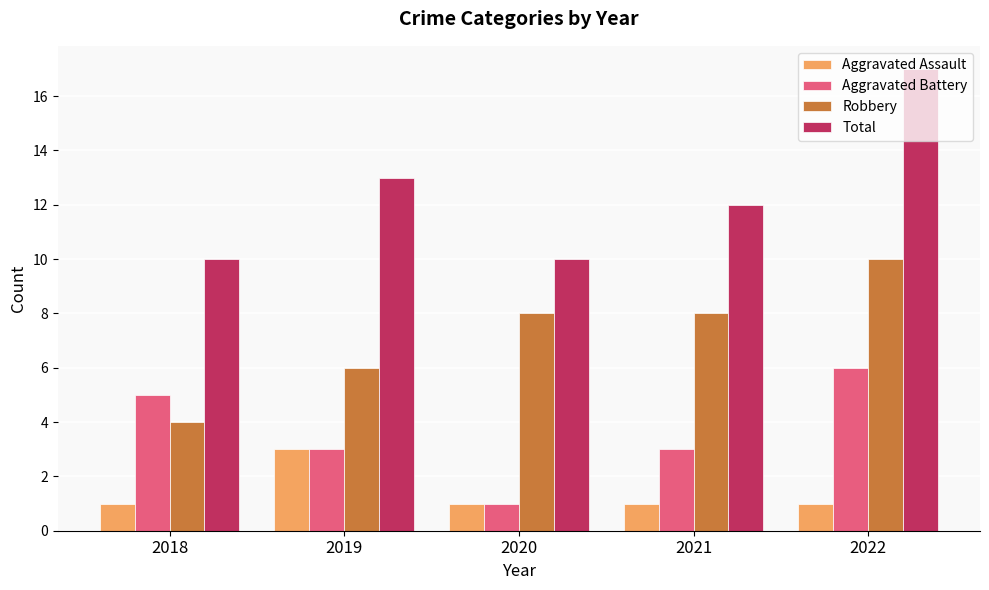

Reading left to right, list all the values displayed in this chart.

Aggravated Assault: 1	3	1	1	1
Aggravated Battery: 5	3	1	3	6
Robbery: 4	6	8	8	10
Total: 10	13	10	12	17